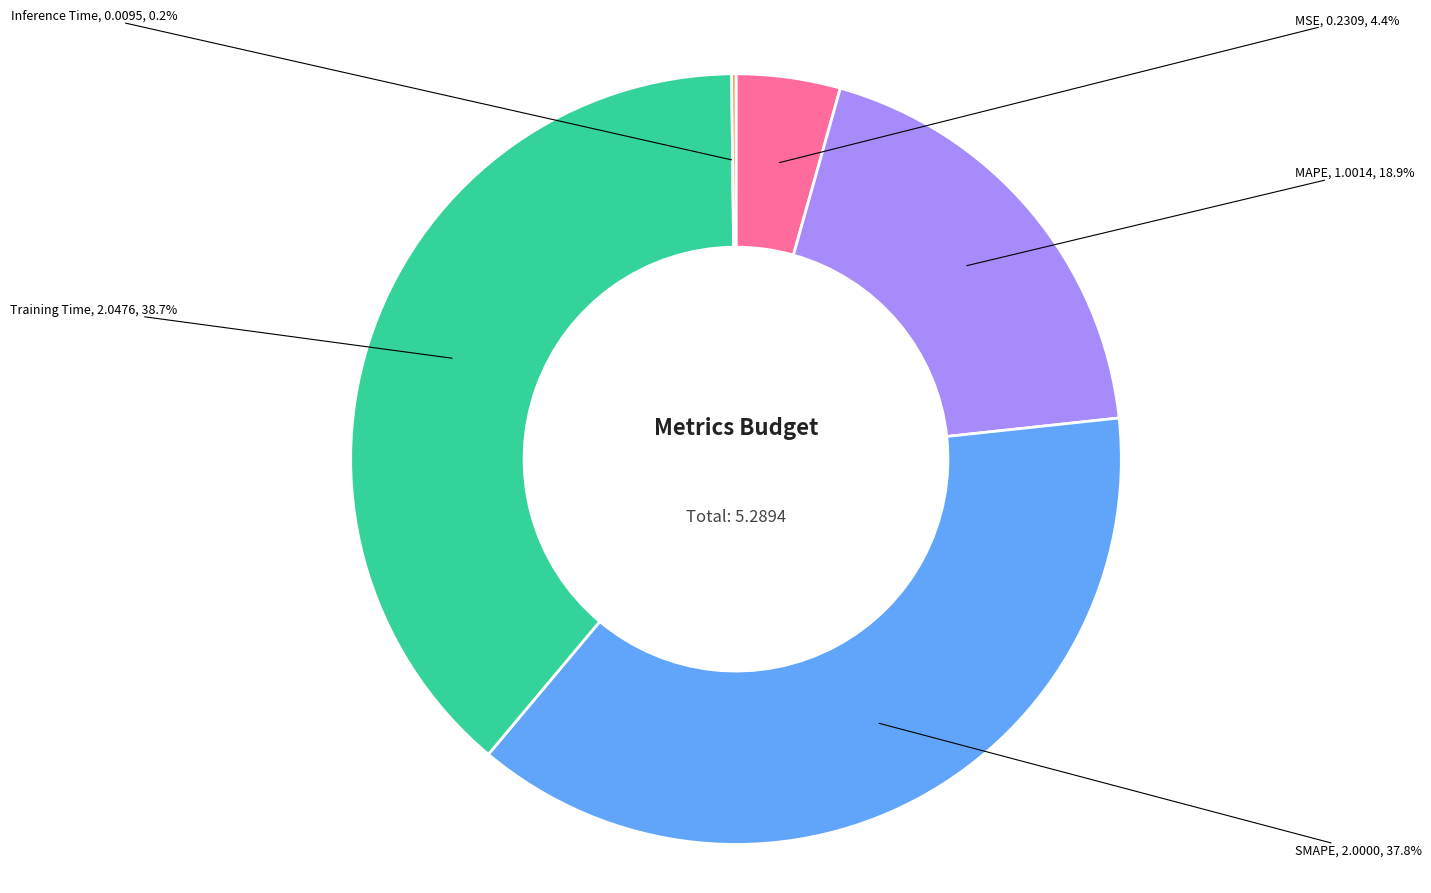

Is there any slice that represents more than half of the pie?

No